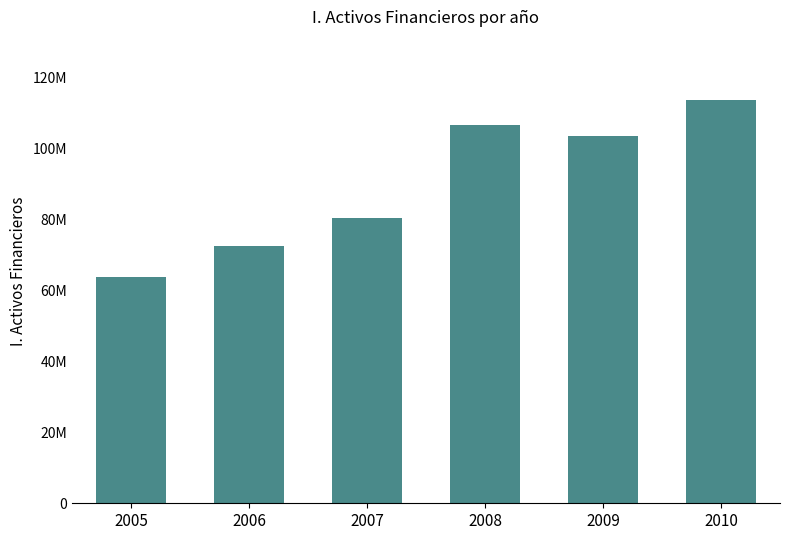

True or false: the data shows 44757594 at 2007.

False